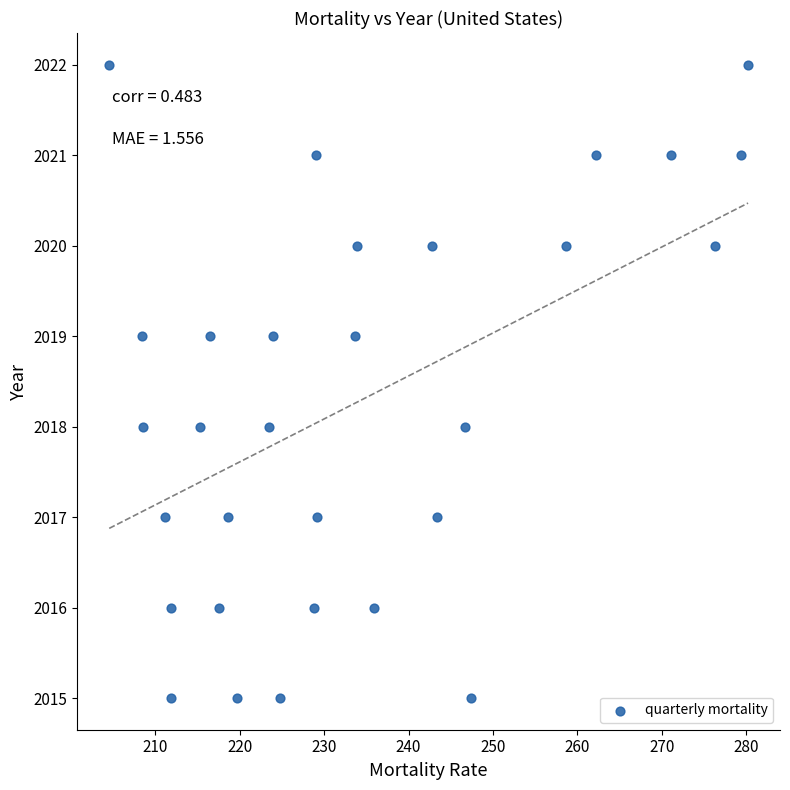

What is the range of Y values (max minus min)?

7